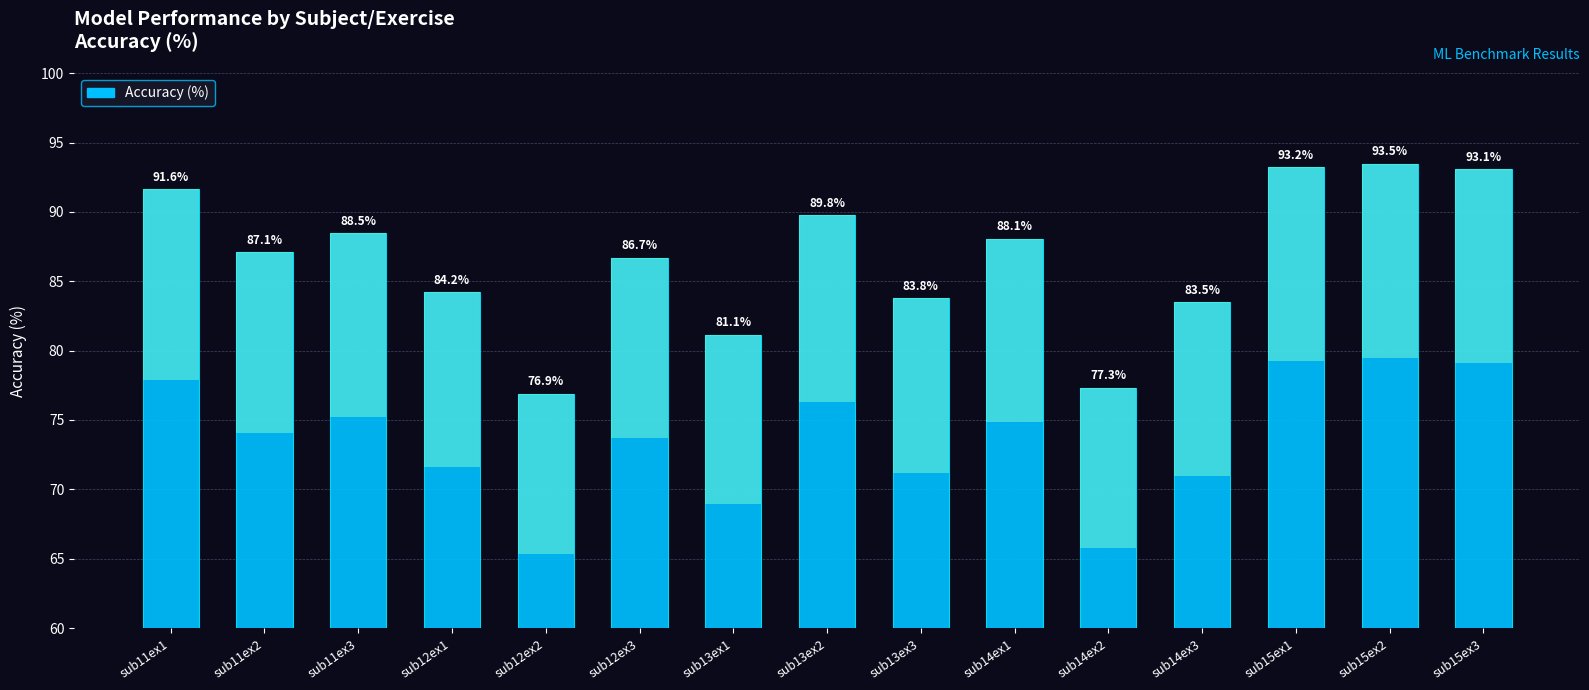

Reading left to right, extract all data points from this chart.

91.6	87.1	88.5	84.2	76.9	86.7	81.1	89.8	83.8	88.1	77.3	83.5	93.2	93.5	93.1